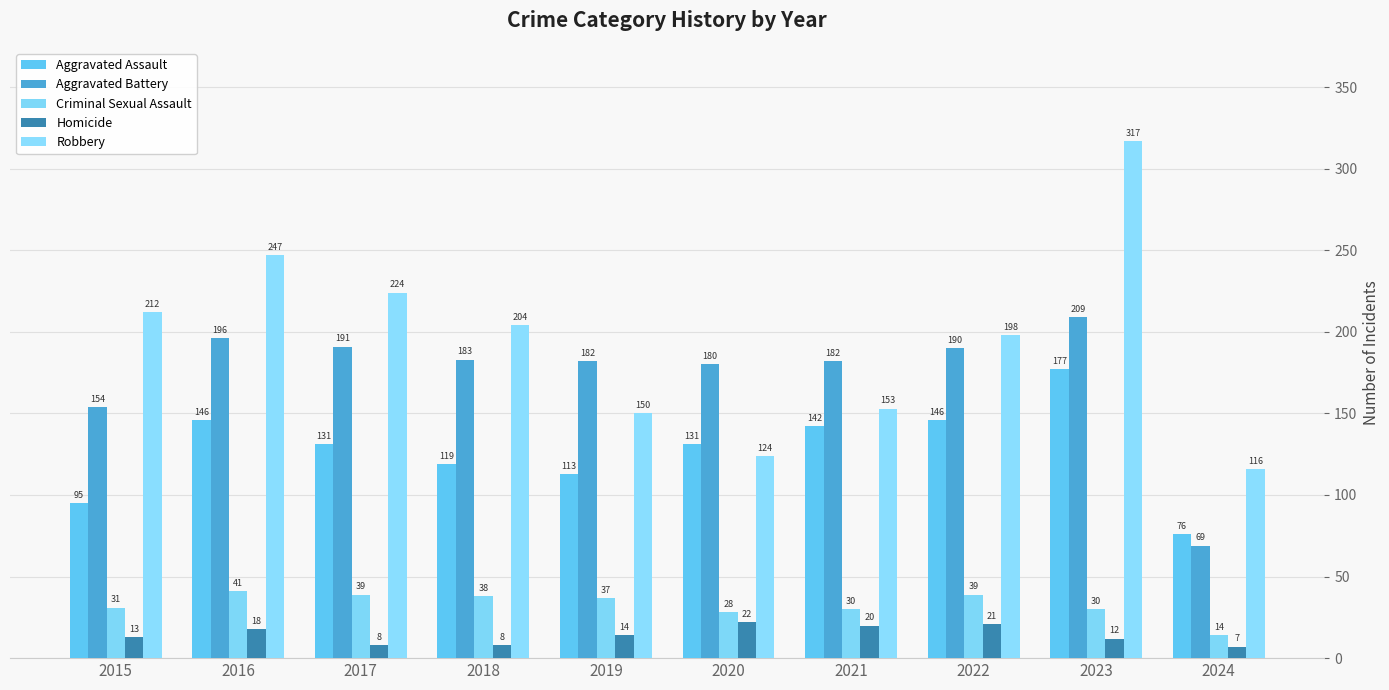

What is the maximum value for Aggravated Assault?

177